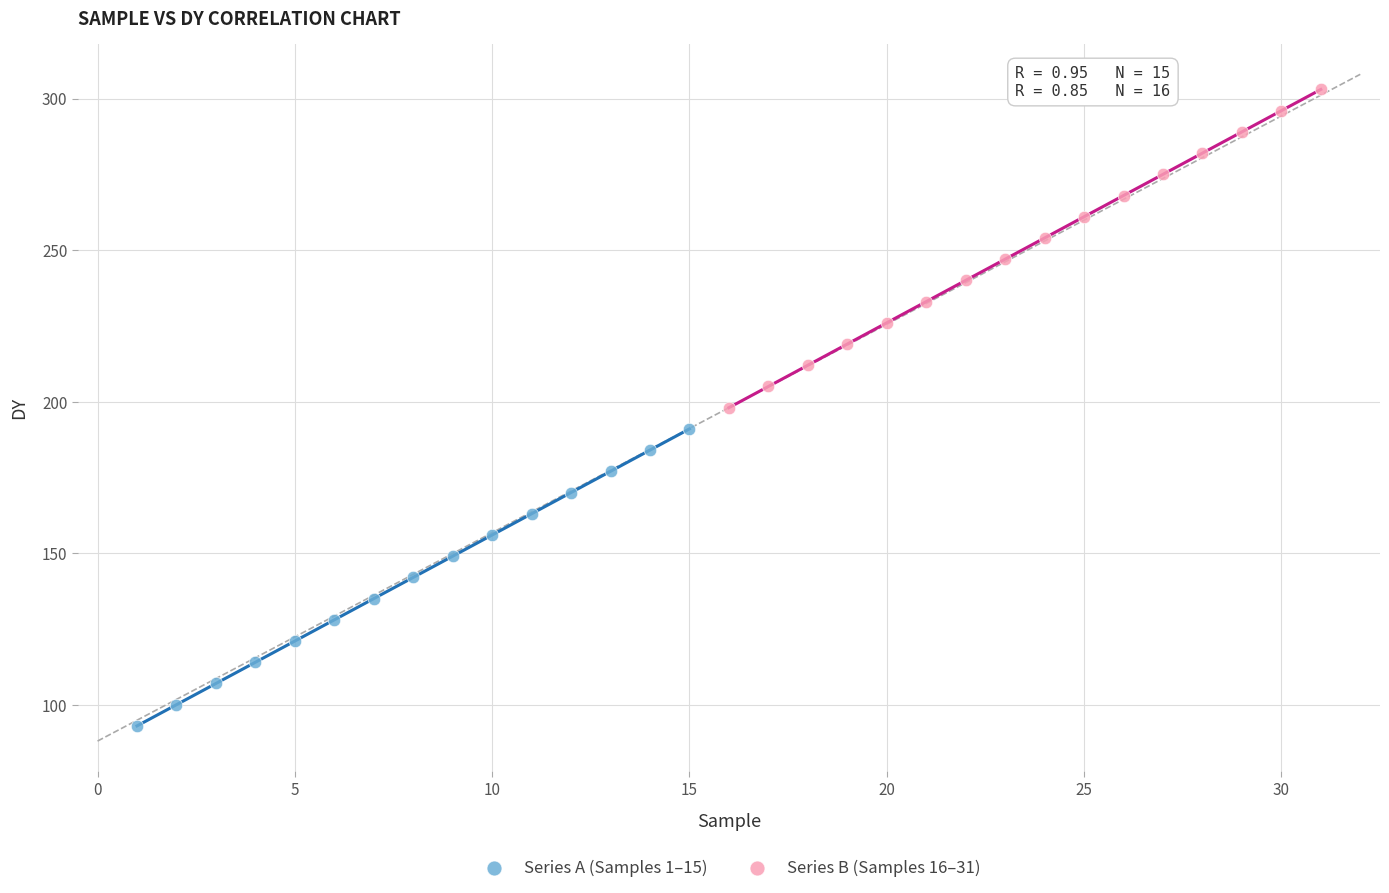

Which series has the largest Y range (max minus min)?

Series B (Samples 16–31)